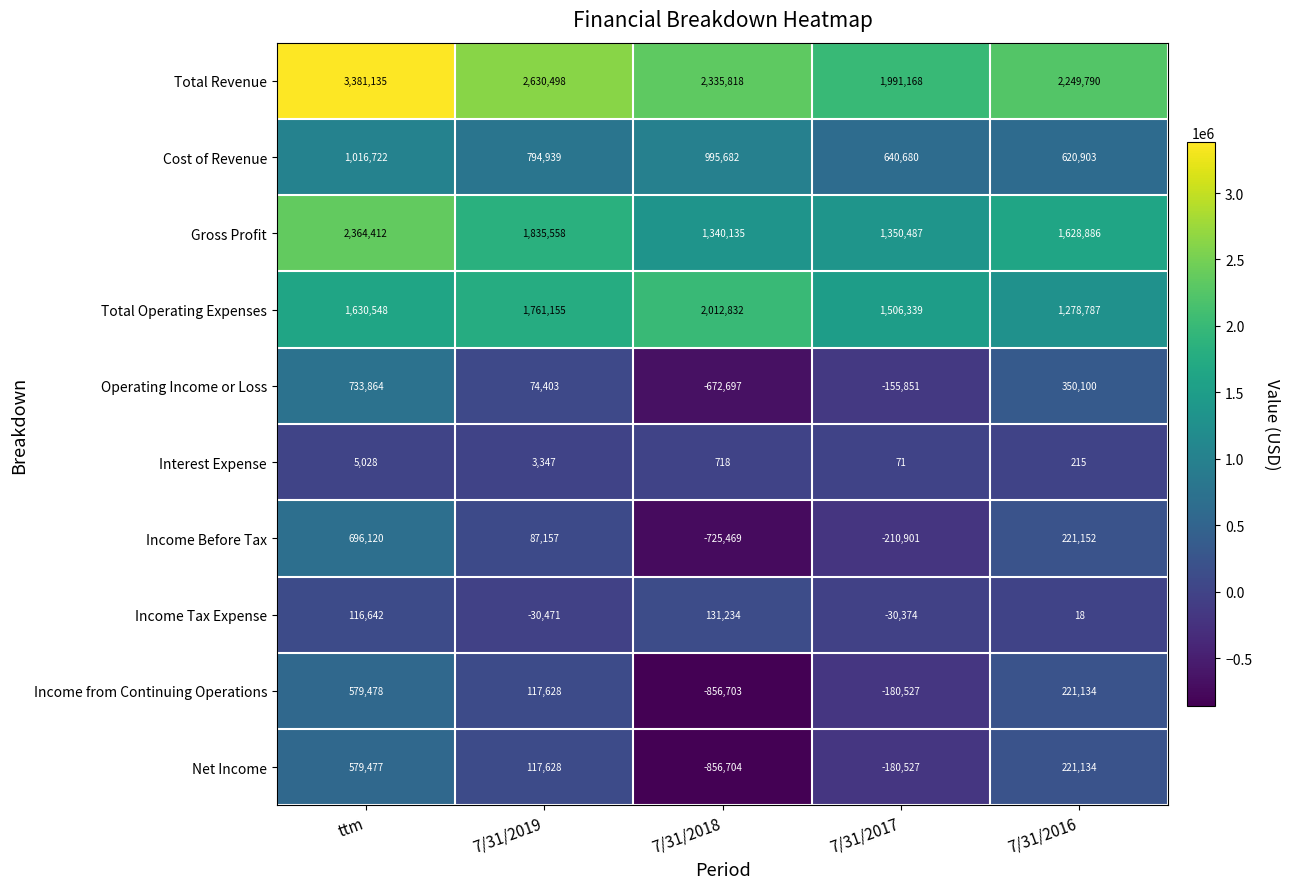

The Income from Continuing Operations series shows 579478 at ttm. True or false?

True